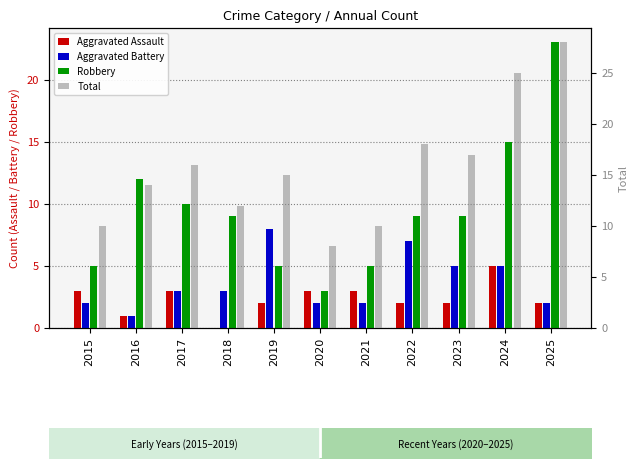

Reading left to right, list all the values displayed in this chart.

Aggravated Assault: 2015=3	2016=1	2017=3	2018=0	2019=2	2020=3	2021=3	2022=2	2023=2	2024=5	2025=2
Aggravated Battery: 2015=2	2016=1	2017=3	2018=3	2019=8	2020=2	2021=2	2022=7	2023=5	2024=5	2025=2
Robbery: 2015=5	2016=12	2017=10	2018=9	2019=5	2020=3	2021=5	2022=9	2023=9	2024=15	2025=23
Total: 2015=10	2016=14	2017=16	2018=12	2019=15	2020=8	2021=10	2022=18	2023=17	2024=25	2025=28